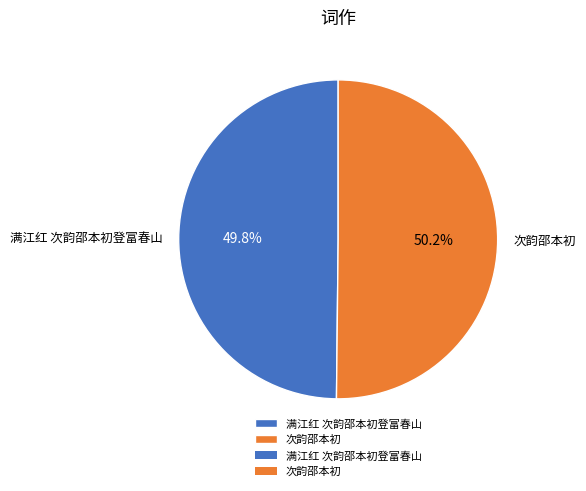

Does any single category account for the majority?

Yes